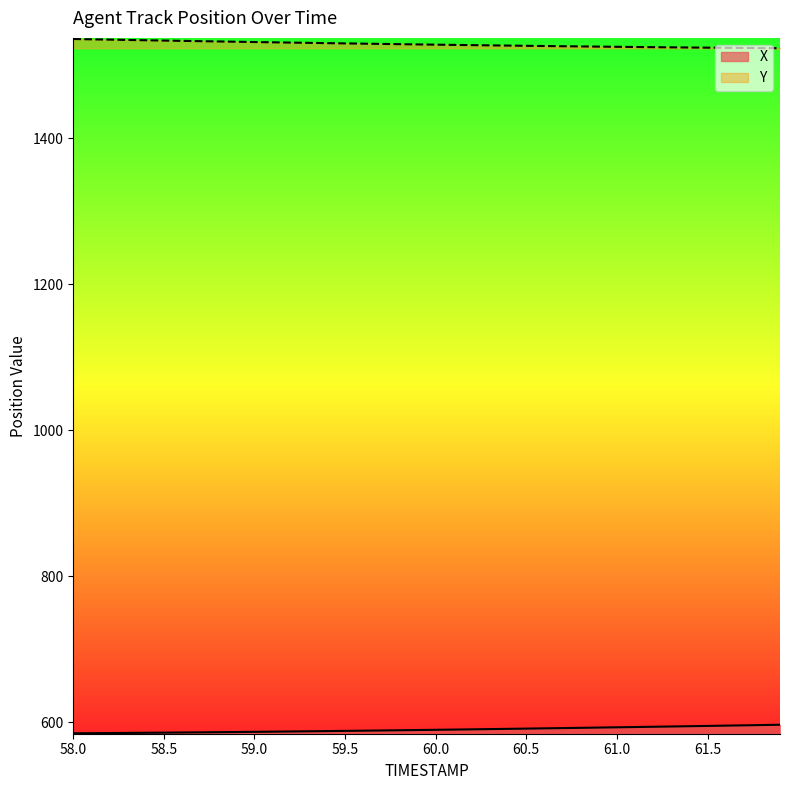

What is the total value across all series at 60.0?

2118.2